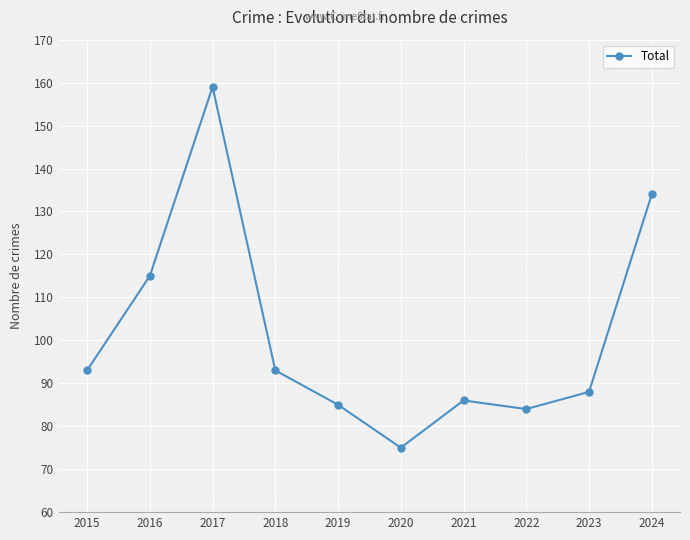

What is the minimum value shown in the chart?

75